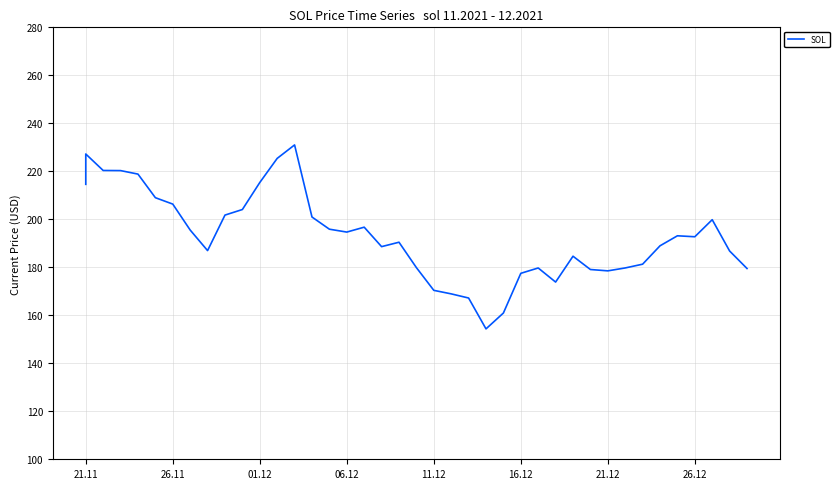

Where is the data nearest to the value 192?

26.12